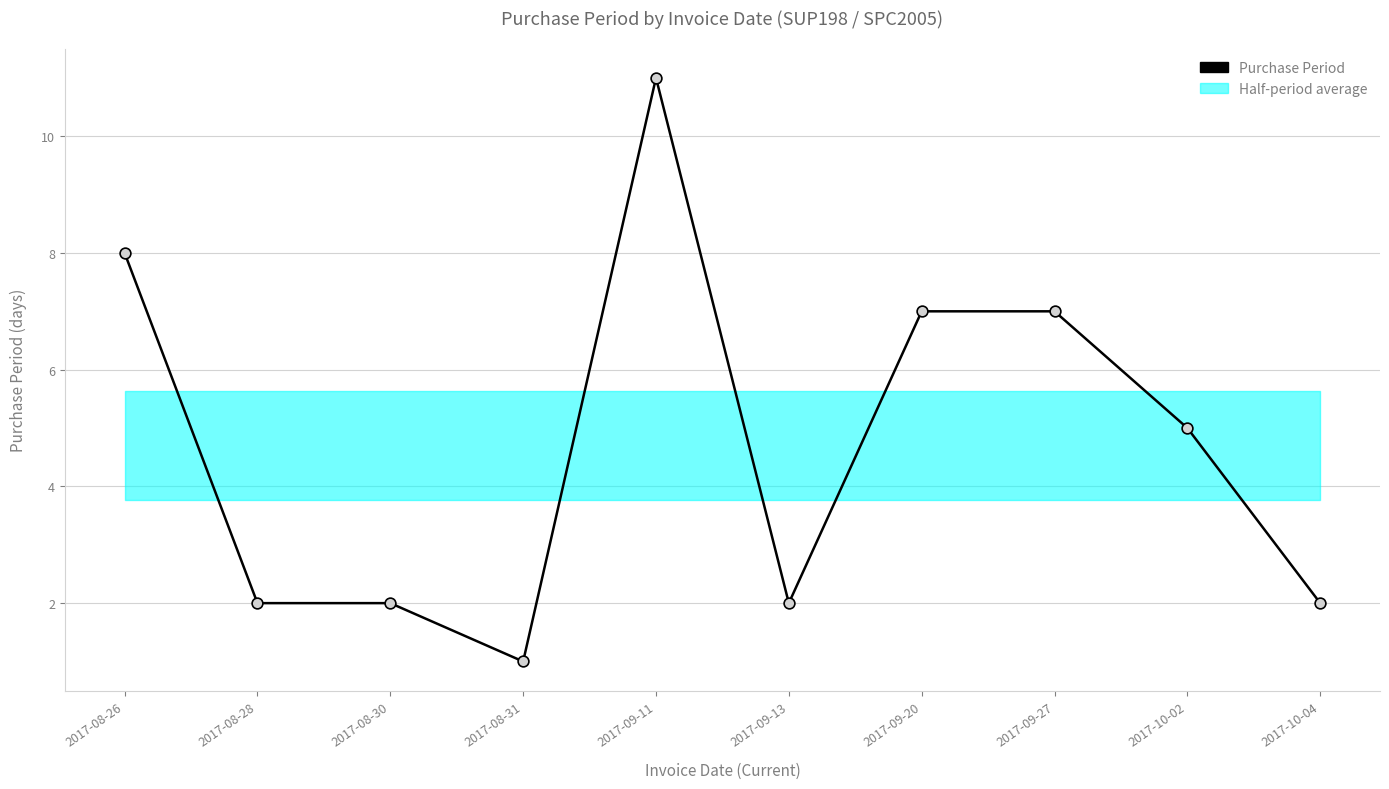

What is the change in value from 2017-08-30 to 2017-09-20?

+5